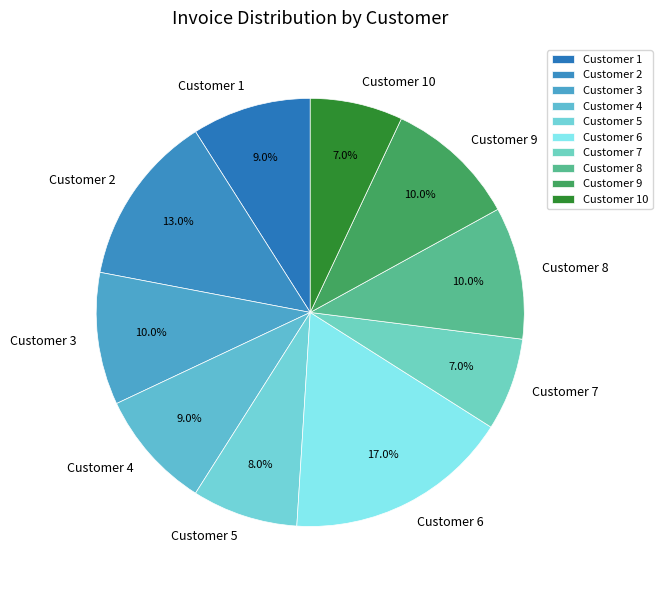

Which category has the biggest portion of the pie?

Customer 6